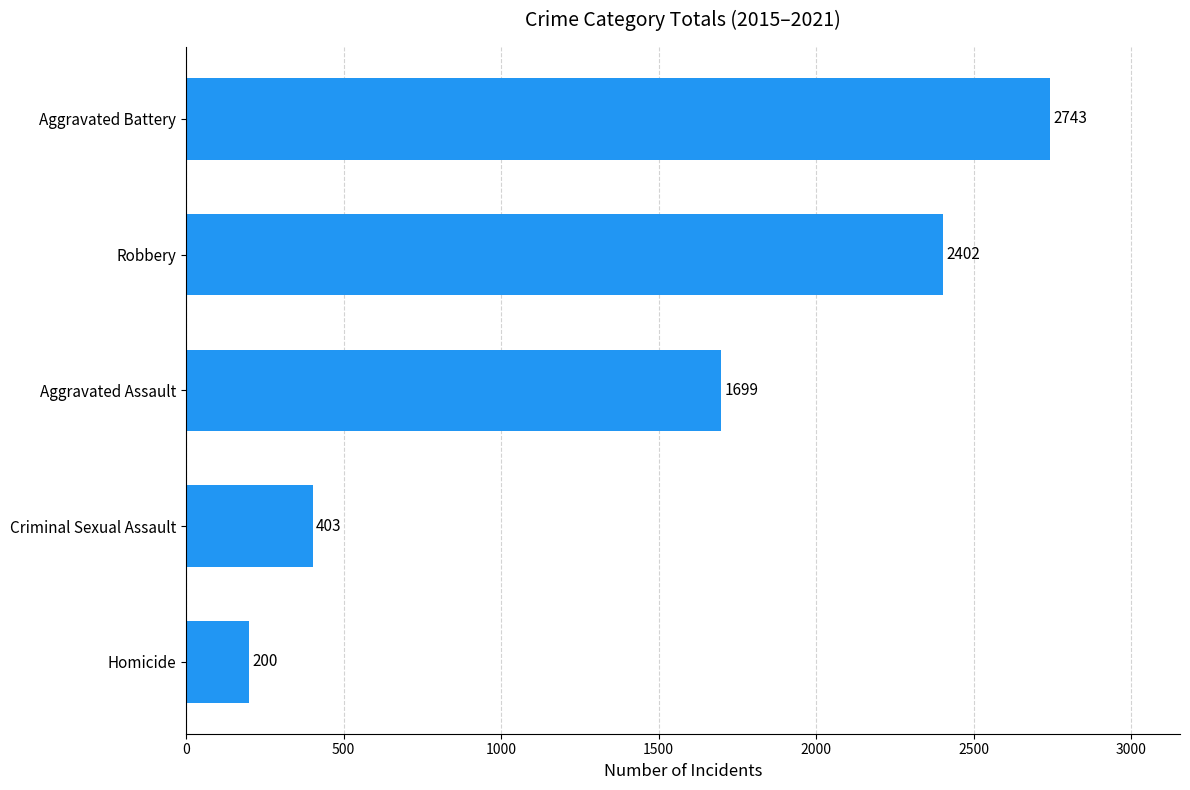

Rank the categories by value from highest to lowest.

Aggravated Battery, Robbery, Aggravated Assault, Criminal Sexual Assault, Homicide